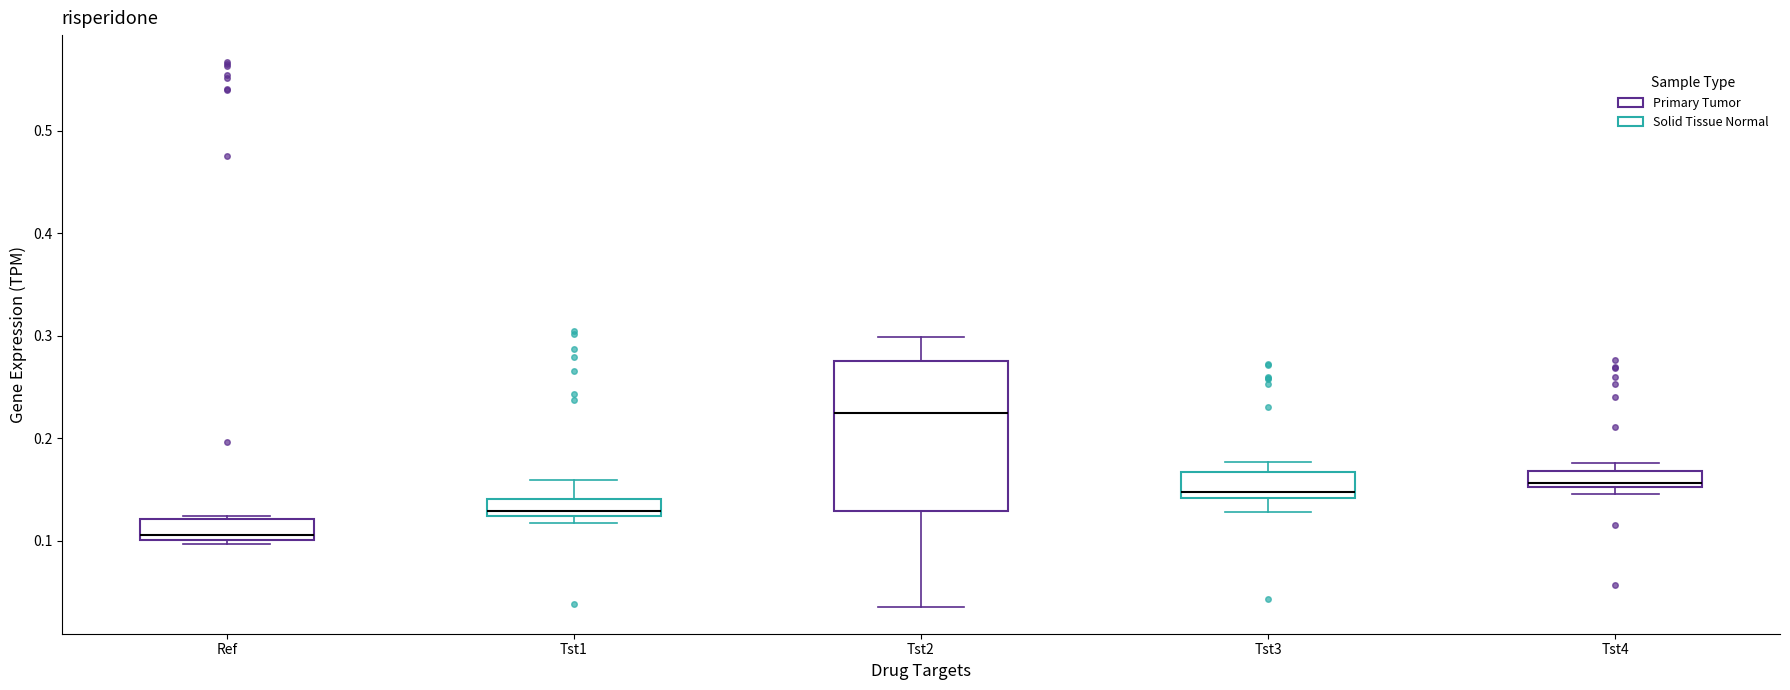

Which box is the tallest, from its lower edge to its upper edge?

Tst2